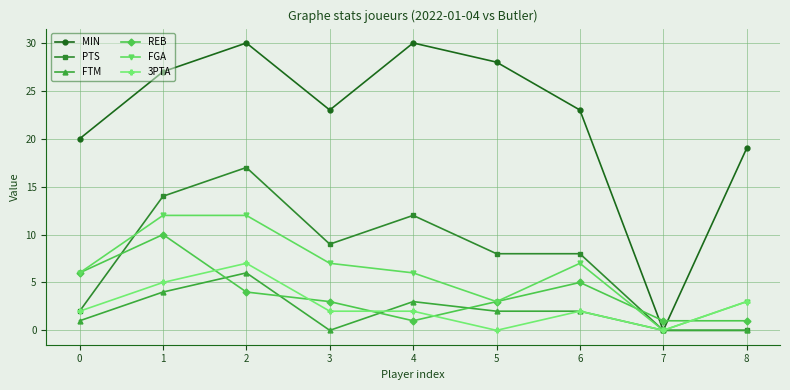

What is the difference between the highest and lowest values at 3?

23